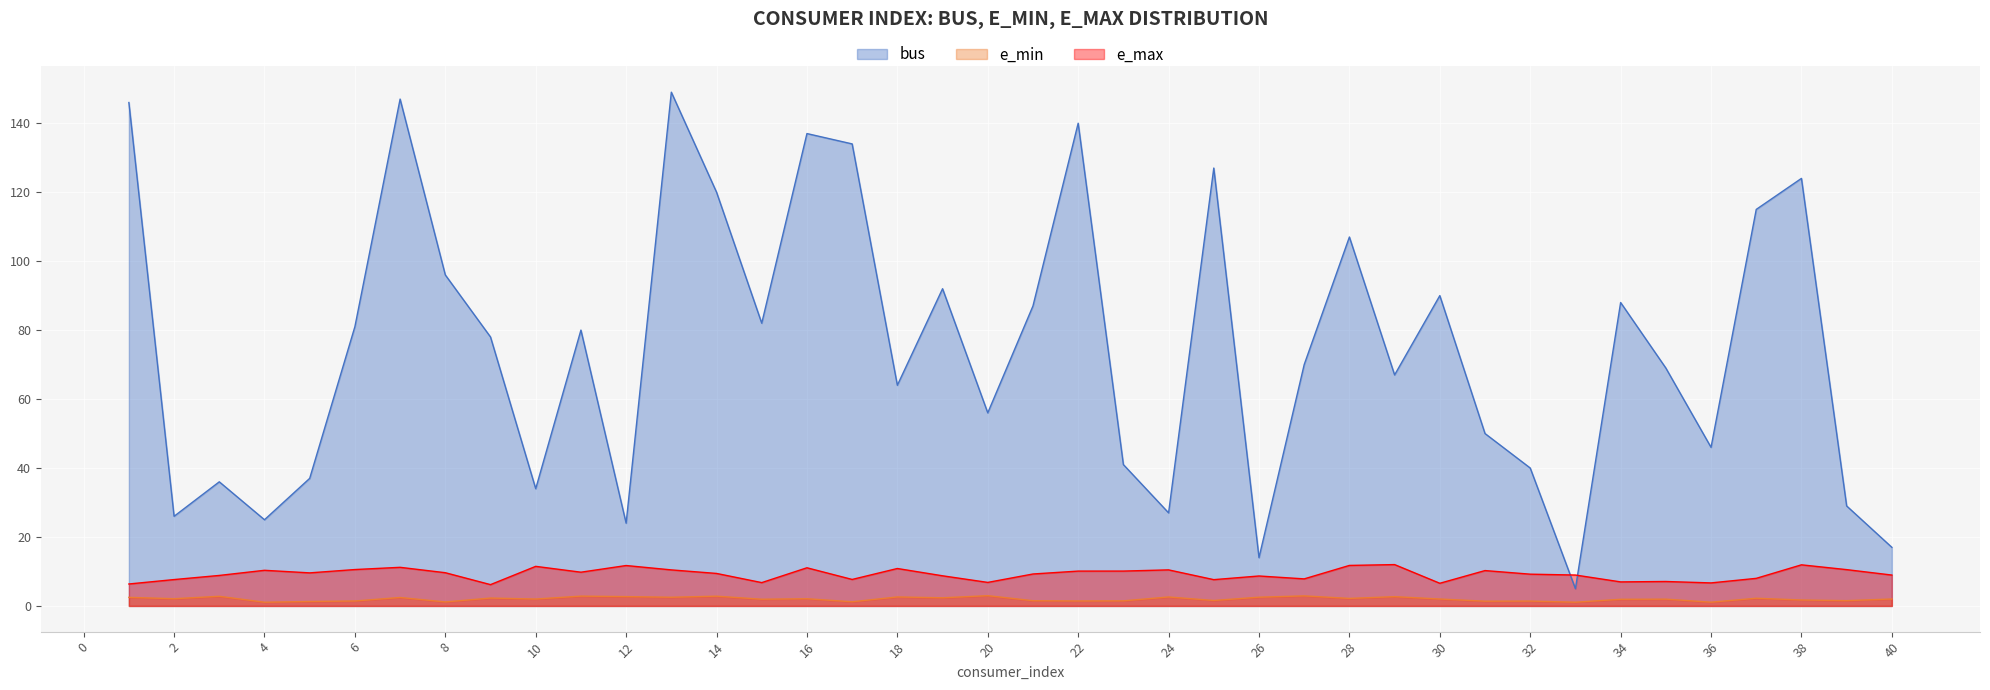

Where is the first local maximum for e_max?

4